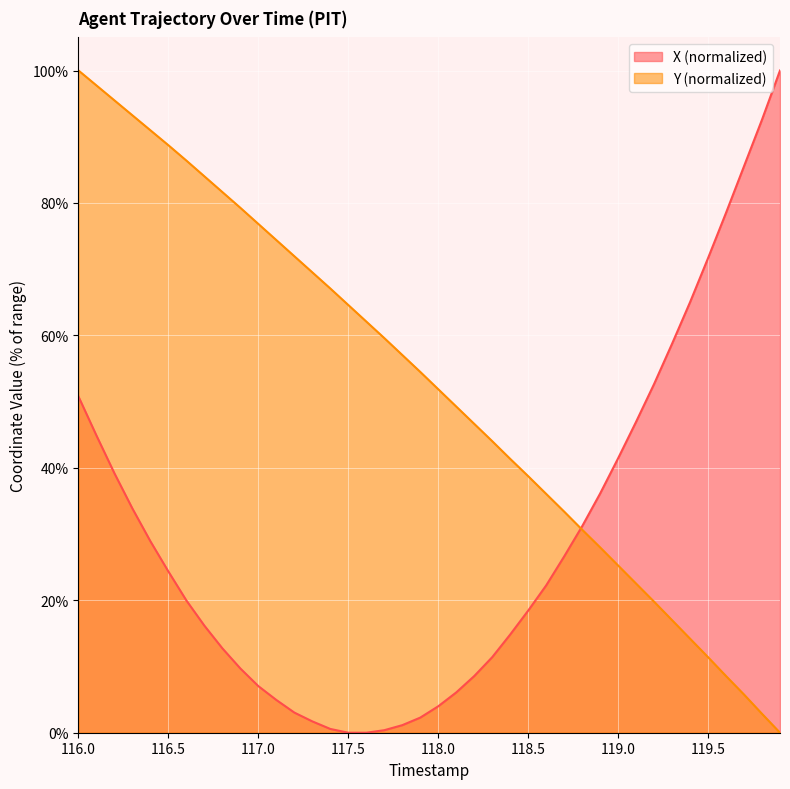

After their last crossing, which series has the higher values: Y or X?

X